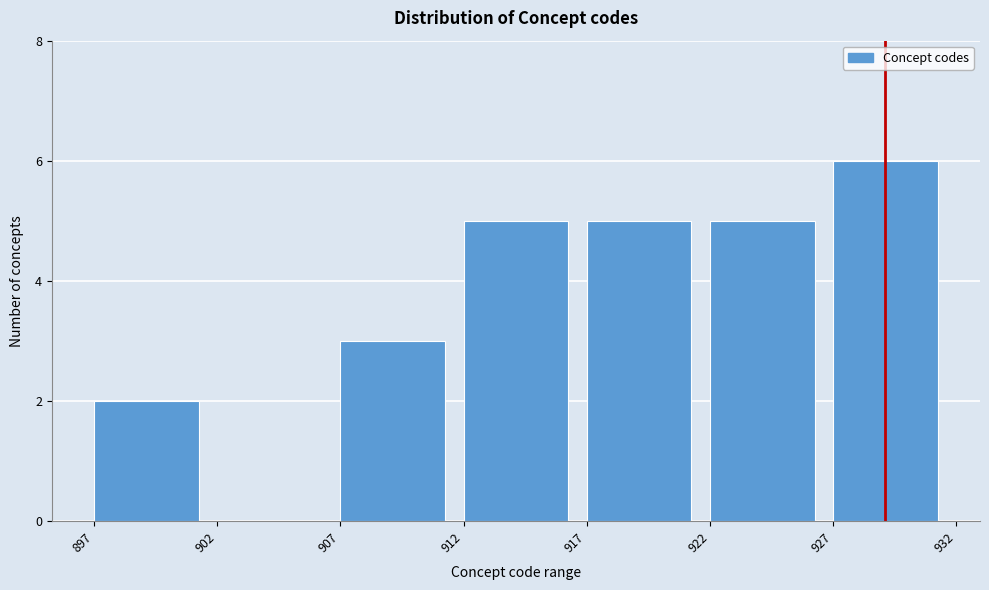

Reading left to right, list every bar in this chart as the range it spans on the x-axis followed by its height. The values are not printed on the chart, so give them approximately, as read against the axis.

897 to 902: 2
902 to 907: 0
907 to 912: 3
912 to 917: 5
917 to 922: 5
922 to 927: 5
927 to 932: 6